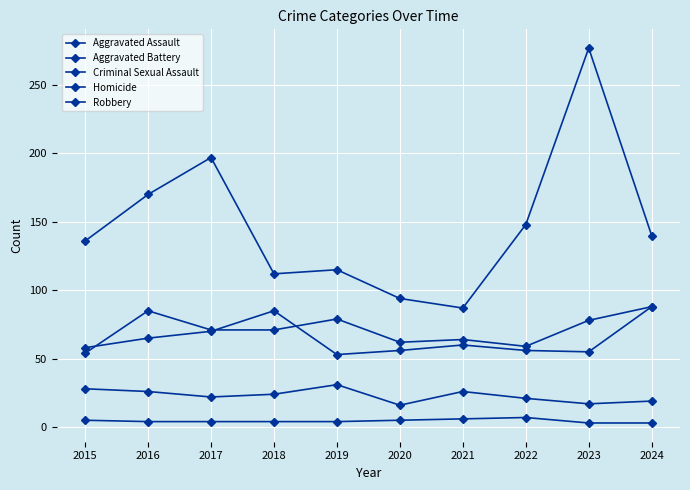

How many categories are shown in the chart?

10